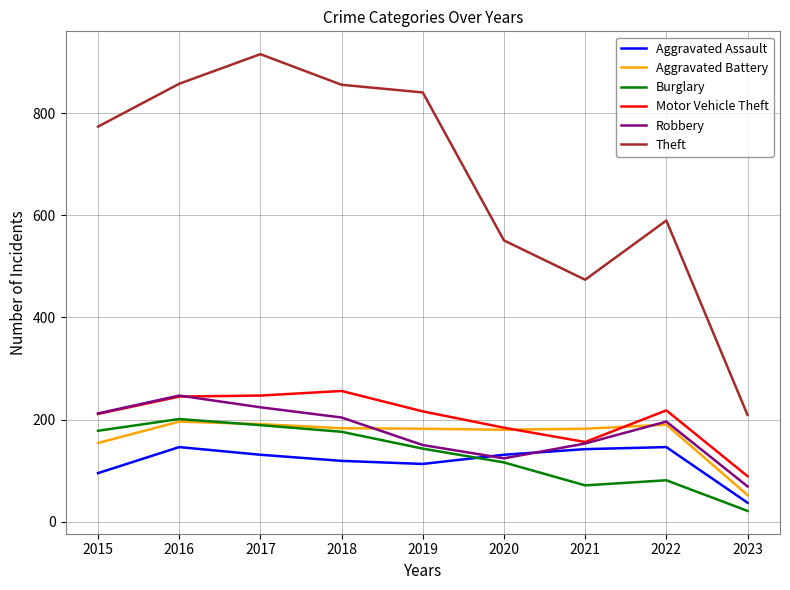

At which category does the chart reach its peak across all series?

2017